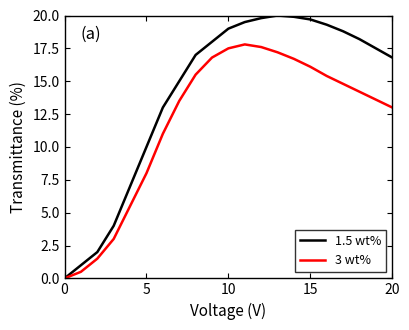

How many categories are shown in the chart?

21